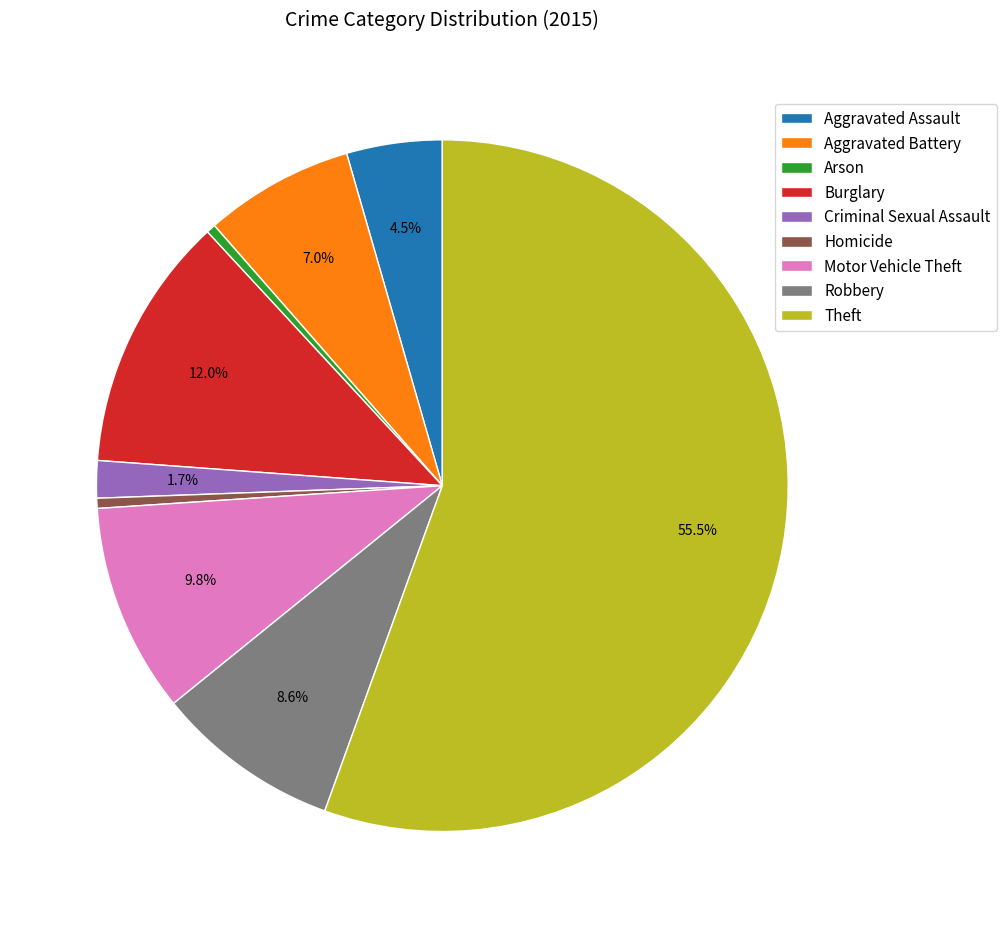

The Burglary slice represents 12% of the pie. True or false?

True